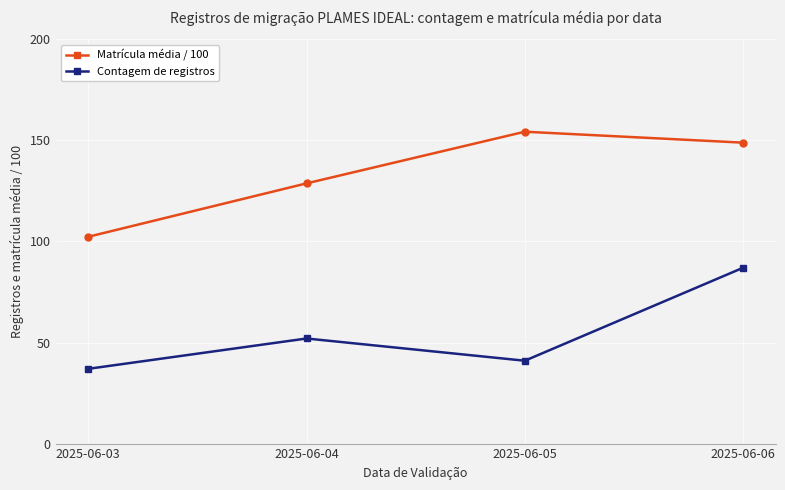

What is the minimum value for Contagem de registros?

37.0